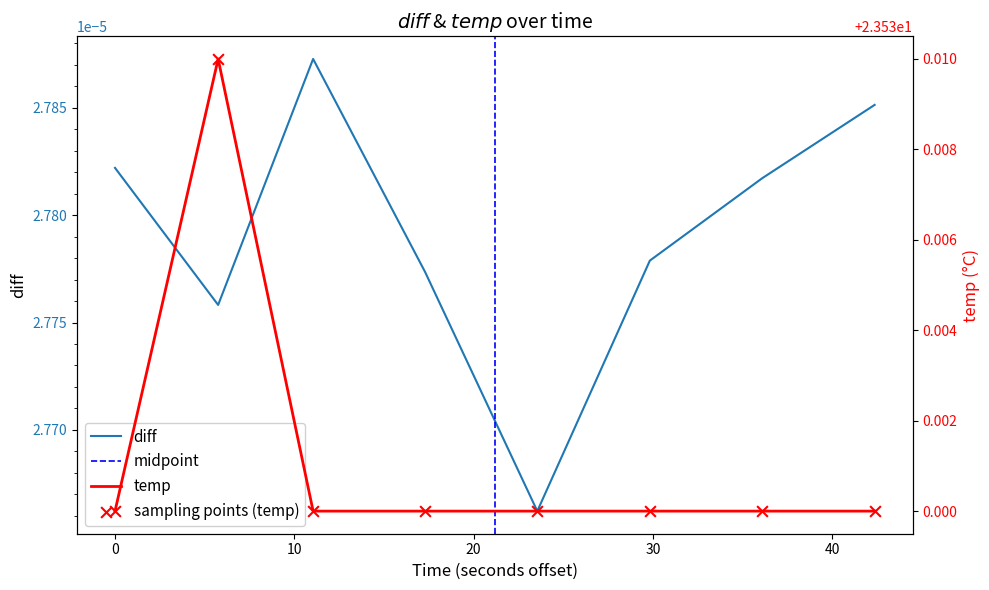

Approximately how many times larger is the value at 2022-03-01 02:29:38.556000 compared to 2022-03-01 02:29:44.834000?

1.0